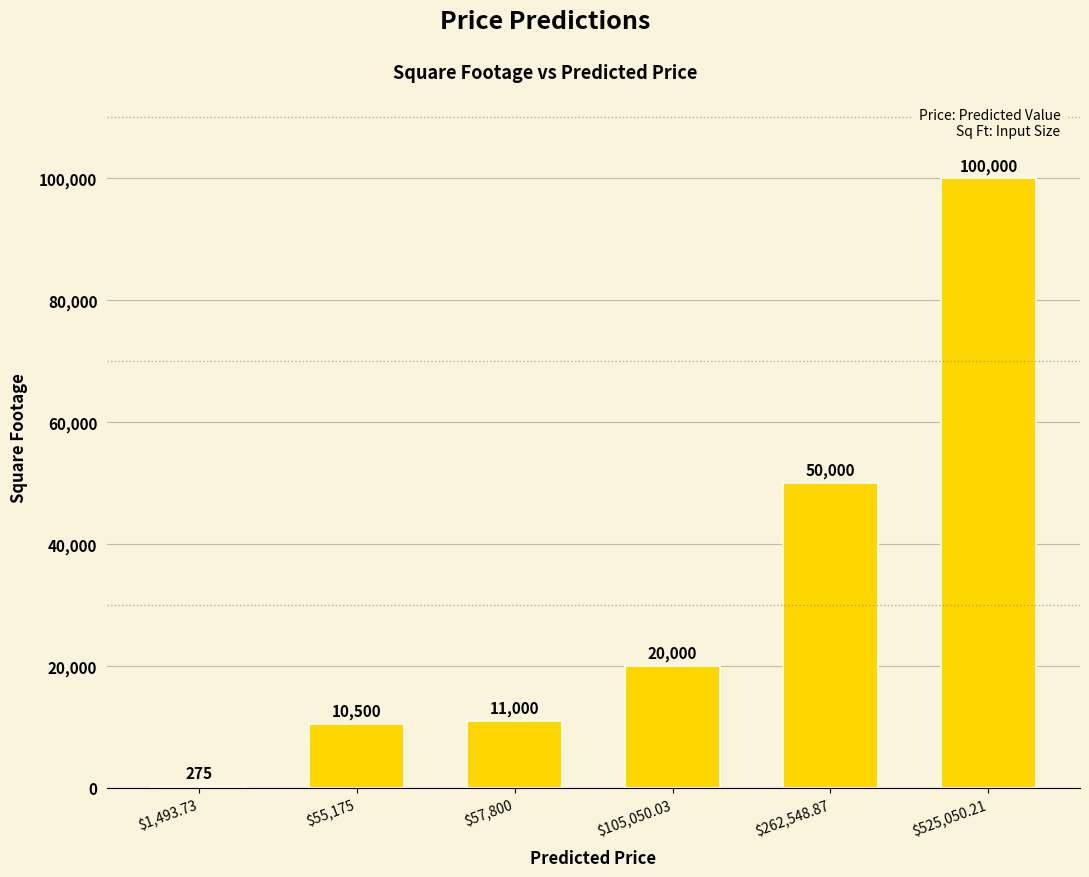

What is the sum of all values?

191775